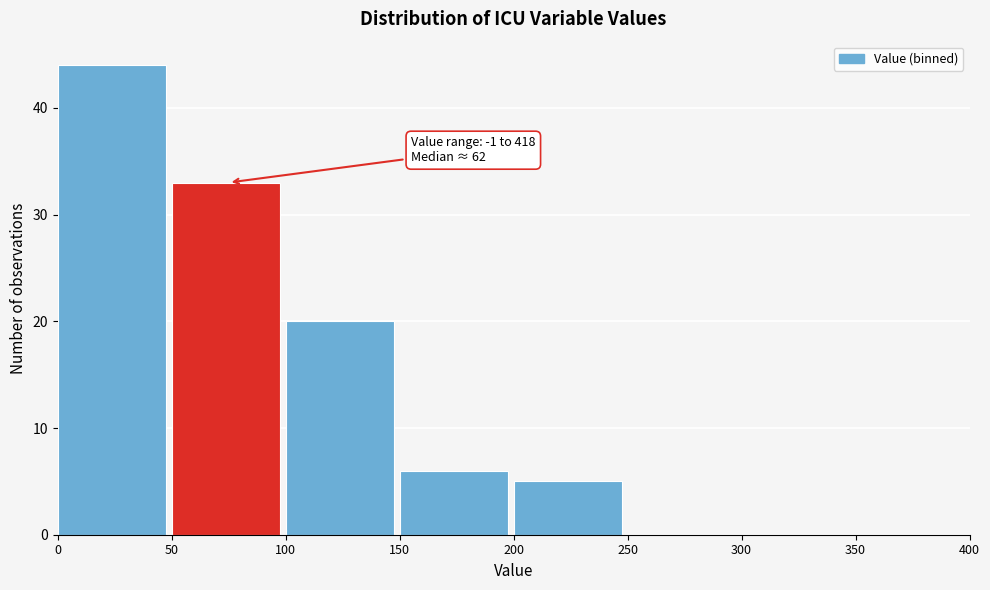

Which range on the x-axis has the tallest bar?

0 to 50